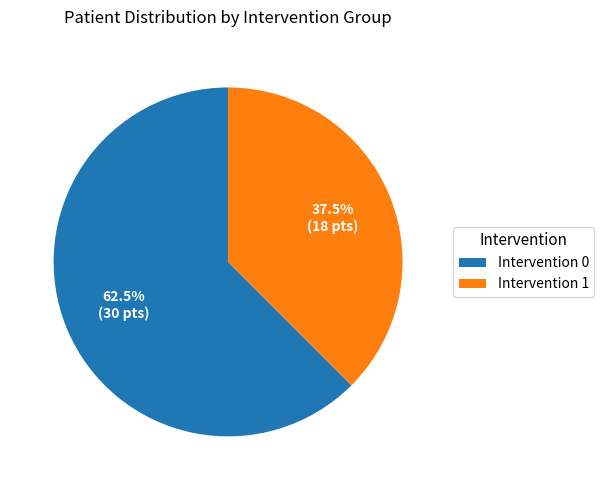

Which category has the smallest portion of the pie?

Intervention 1